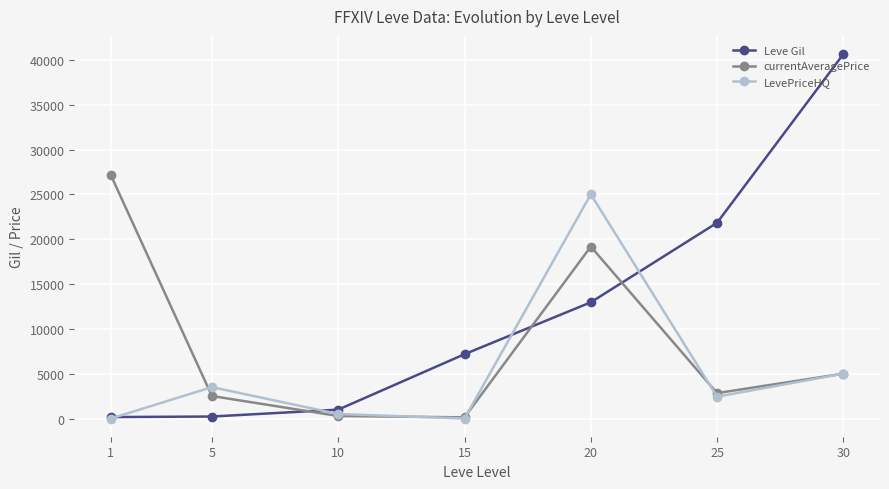

How many distinct data groups are displayed?

3